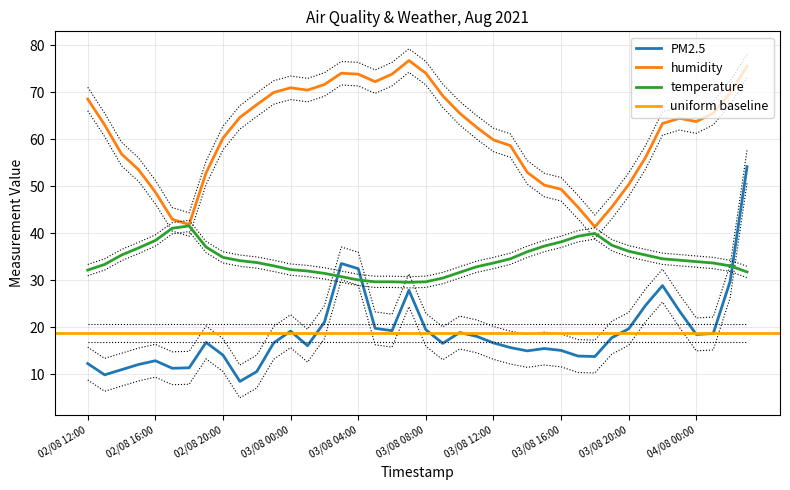

What is the highest value of the temperature series?

41.6